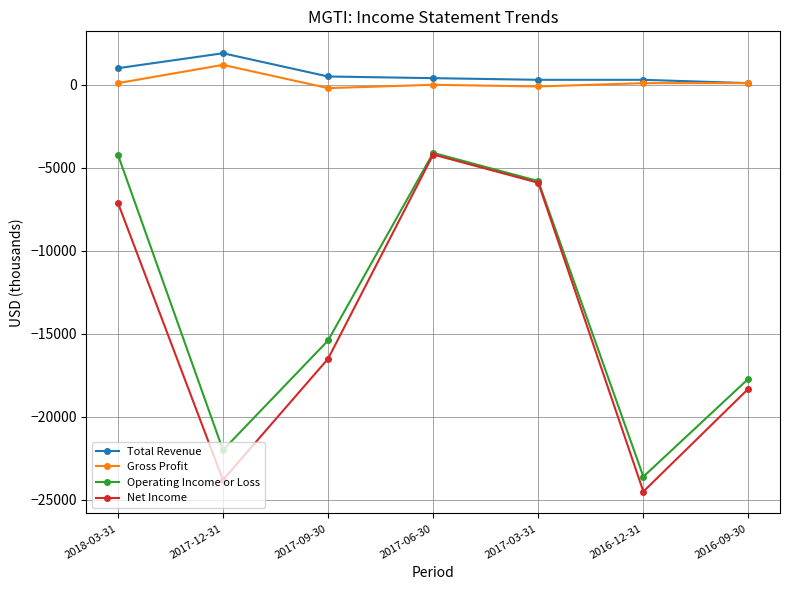

Which series changed the most between 2018-03-31 and 2017-12-31?

Operating Income or Loss